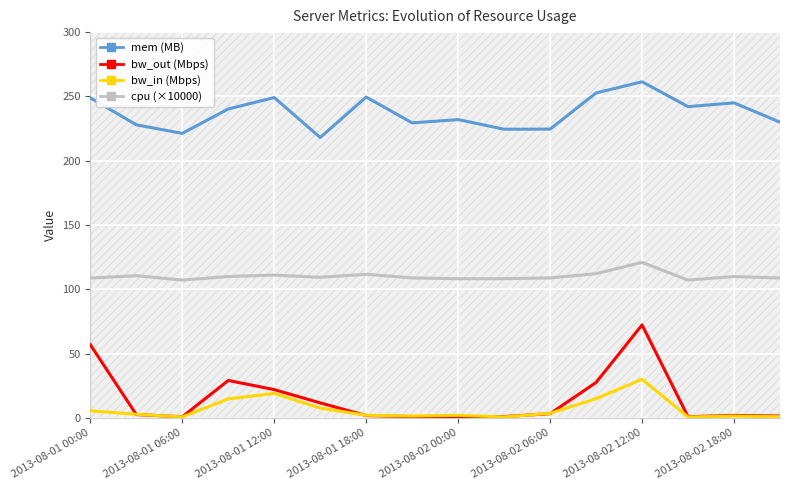

The value of bw_out (Mbps) at 2013-08-01 12:00 is 36.0. True or false?

False